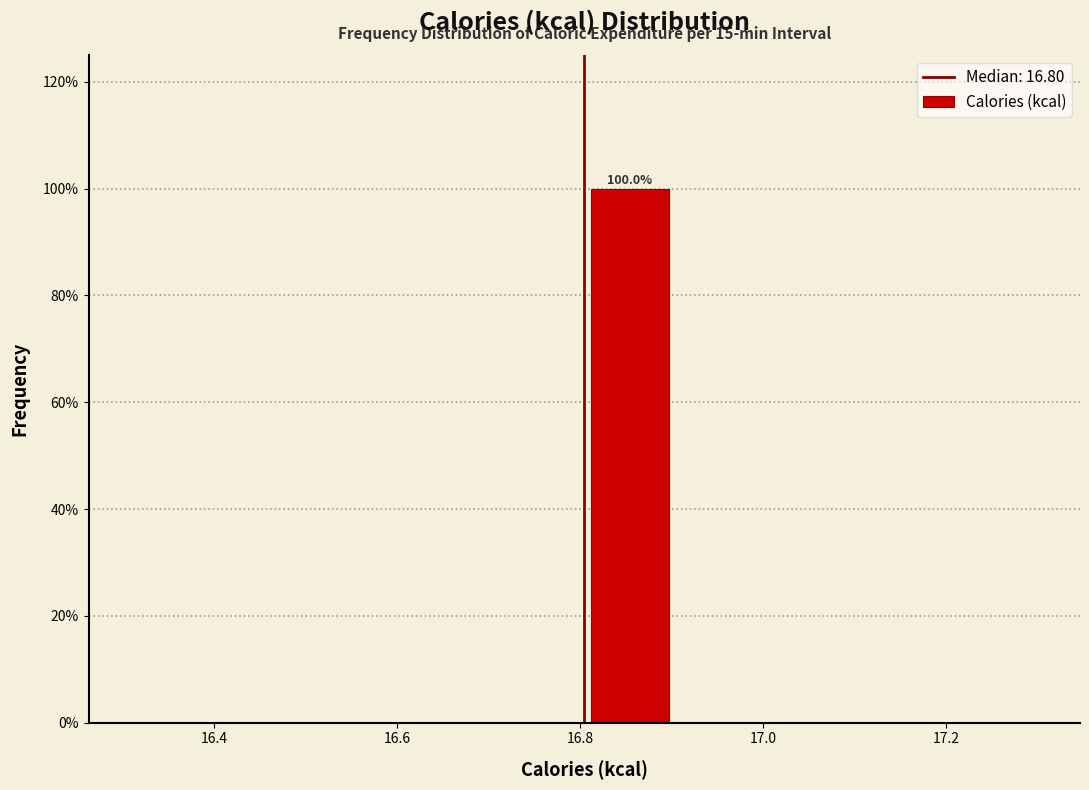

Over which range of the x-axis is the bar tallest?

16.8 to 16.9